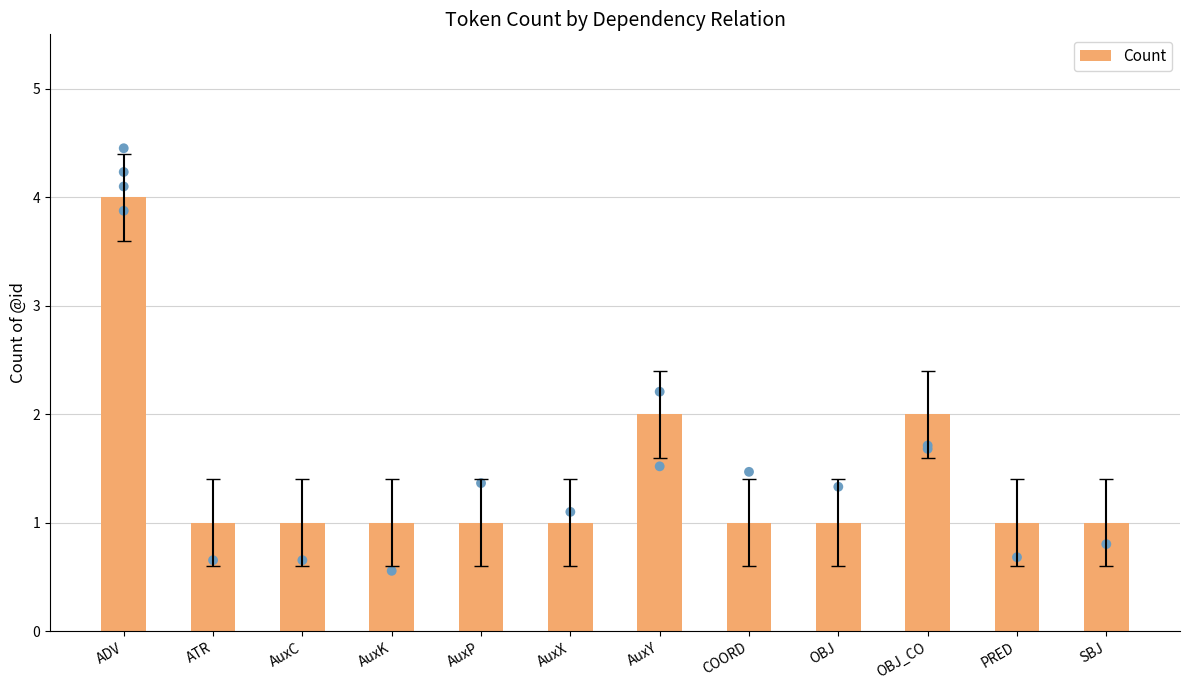

What is the ratio of the value at AuxY to the value at SBJ?

2.0